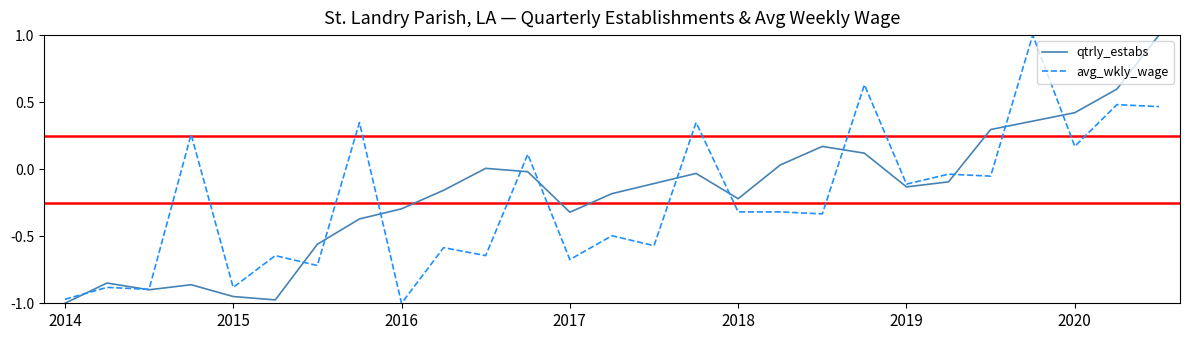

What is the difference between the maximum and minimum values in the qtrly_estabs series?

2.0